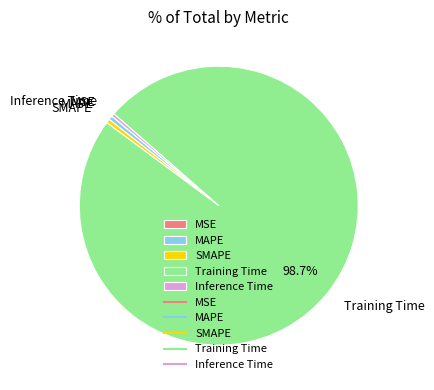

To the nearest percent, what is the difference between the largest and smallest slice percentages?

99%